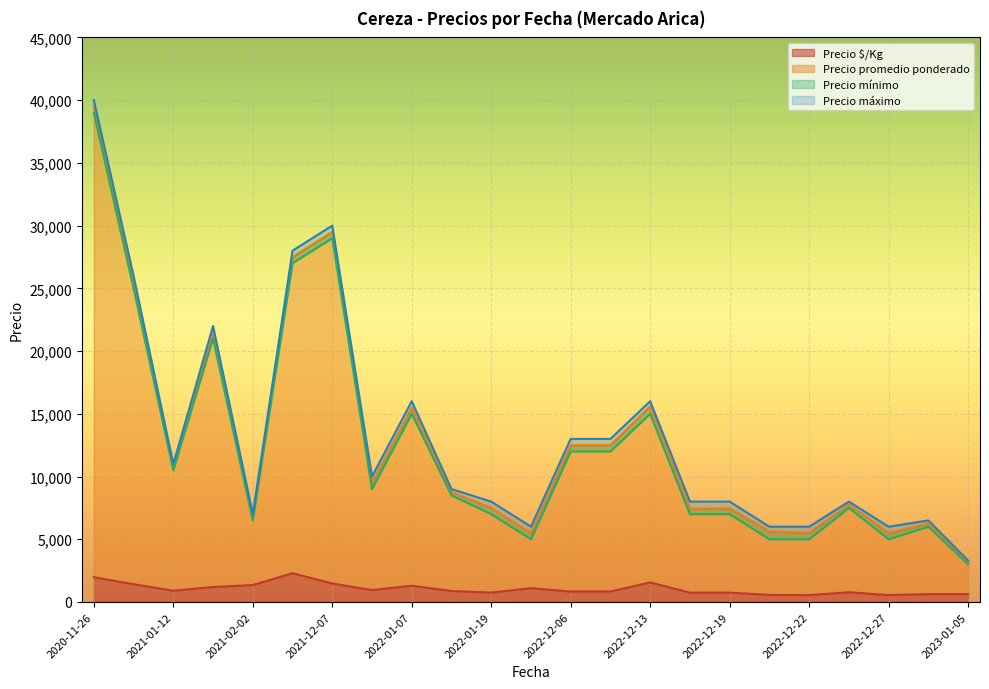

What is the maximum value for Precio $/Kg?

2292